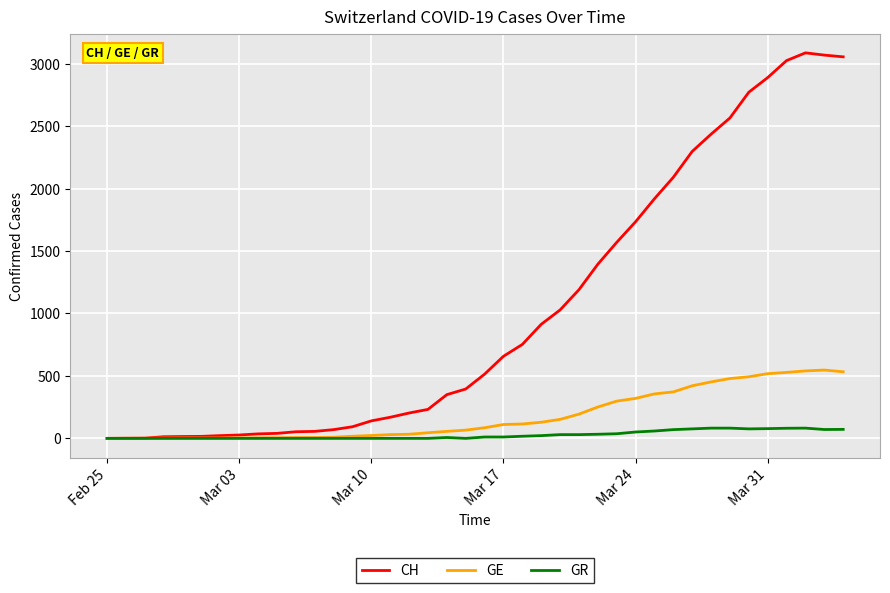

What is the highest value of the GE series?

547